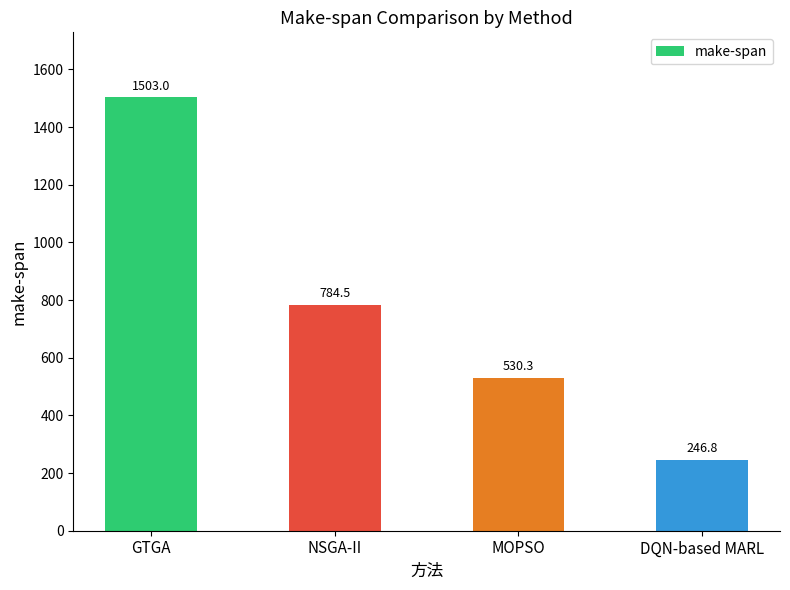

Reading left to right, transcribe all the data shown in this chart.

GTGA=1503.0	NSGA-II=784.5	MOPSO=530.3	DQN-based MARL=246.8